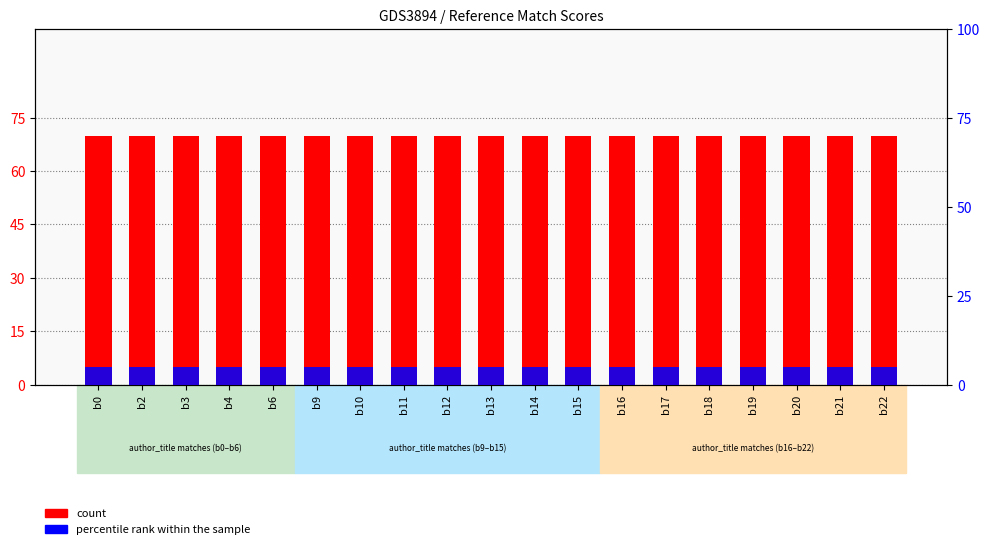

Reading left to right, extract all data points from this chart.

count: b0=70	b2=70	b3=70	b4=70	b6=70	b9=70	b10=70	b11=70	b12=70	b13=70	b14=70	b15=70	b16=70	b17=70	b18=70	b19=70	b20=70	b21=70	b22=70
percentile rank within the sample: b0=5	b2=5	b3=5	b4=5	b6=5	b9=5	b10=5	b11=5	b12=5	b13=5	b14=5	b15=5	b16=5	b17=5	b18=5	b19=5	b20=5	b21=5	b22=5